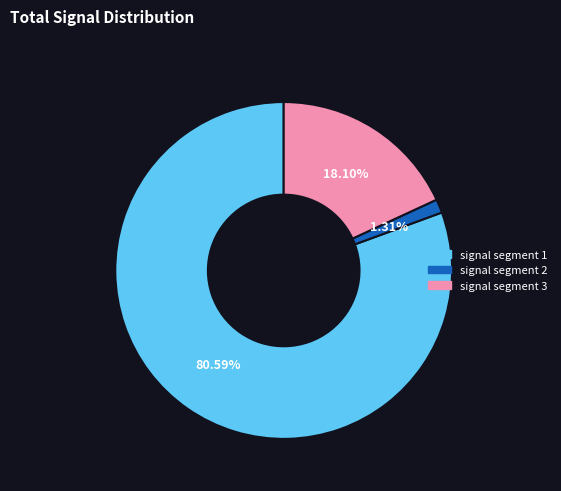

Is the sum of signal segment 2 and signal segment 1 greater than half?

Yes